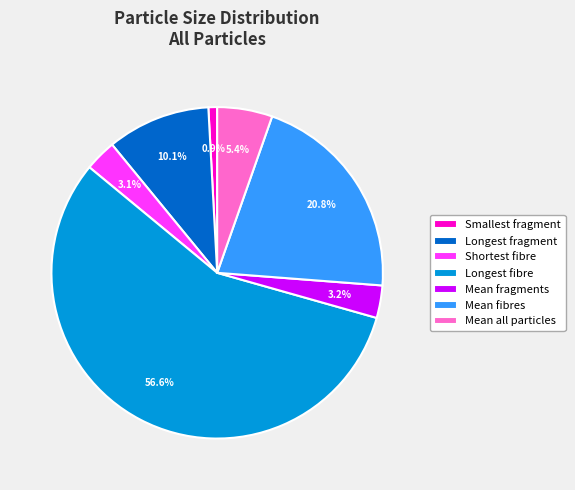

To the nearest percent, what is the average slice percentage?

14%